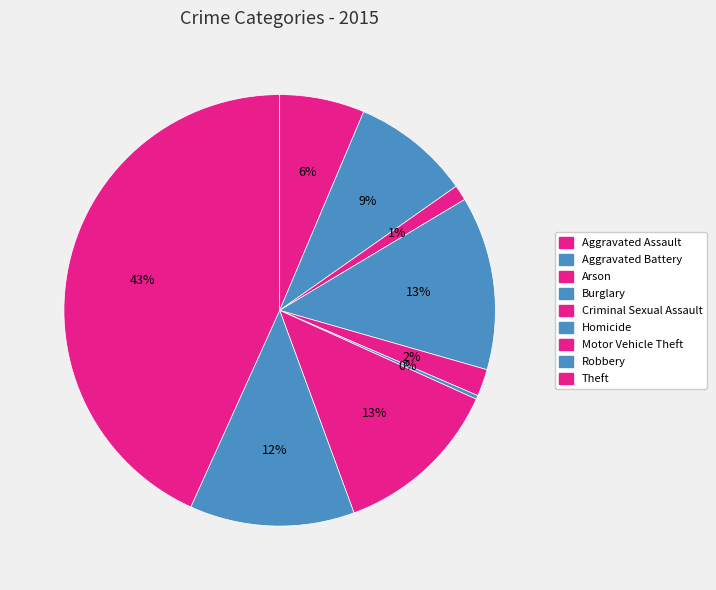

True or false: Aggravated Battery accounts for 1% of the total.

False